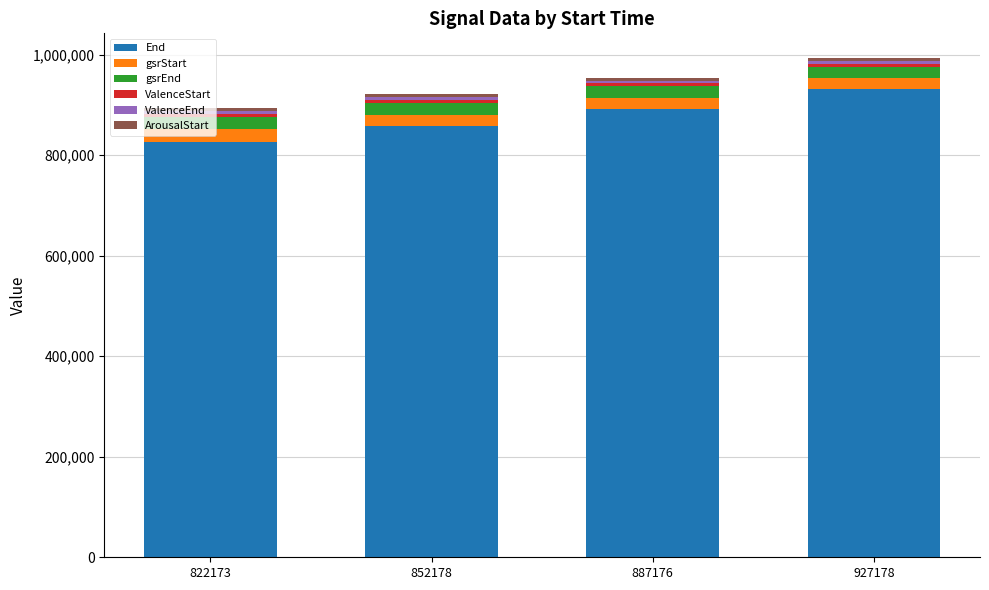

What is the highest value of the End series?

932177